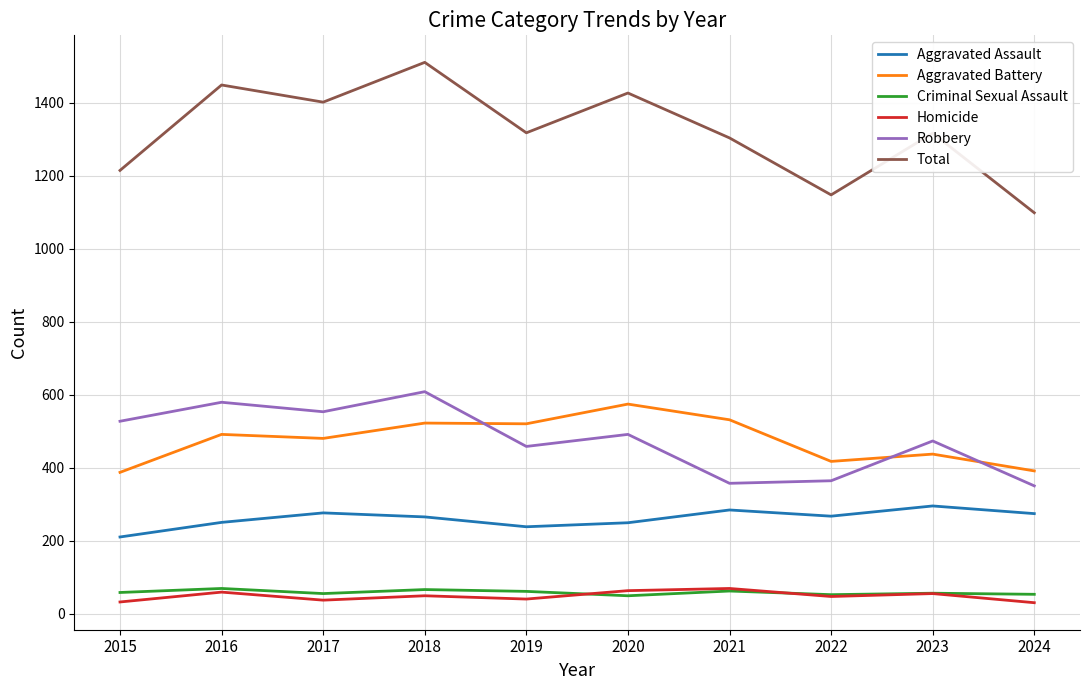

Which series has the largest total across all categories?

Total